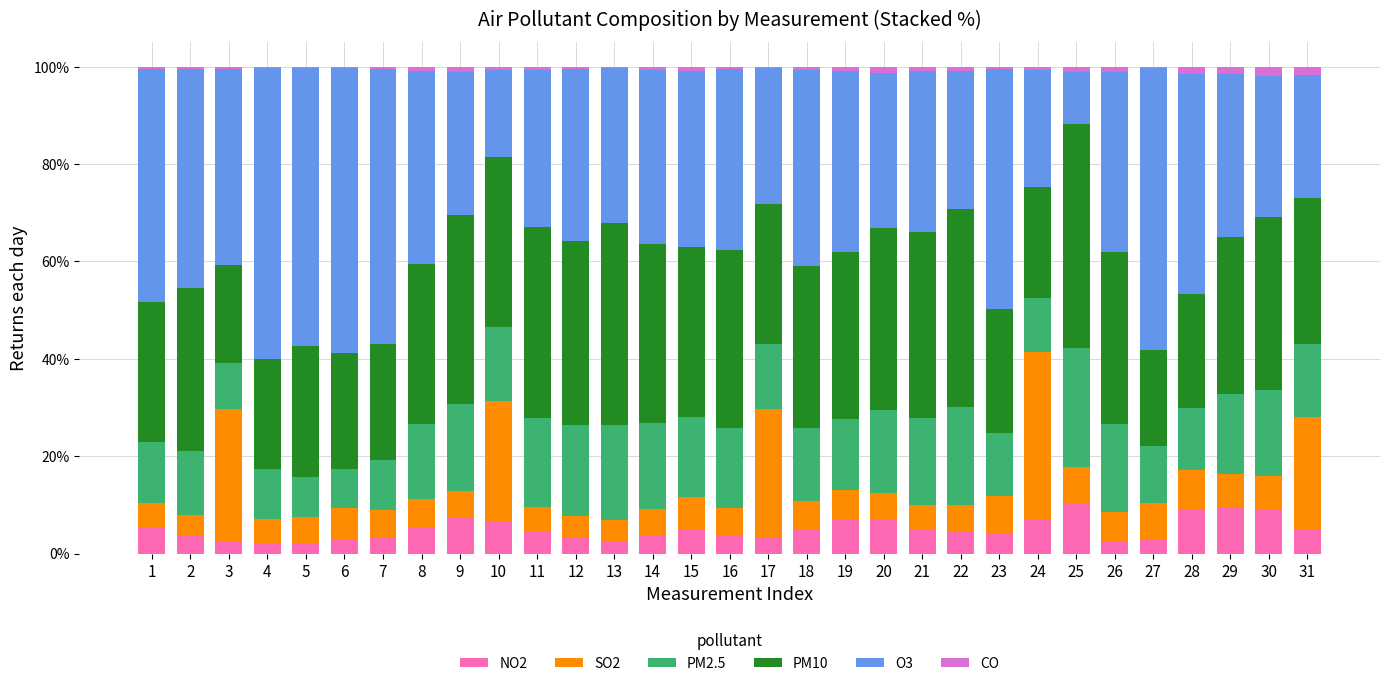

Is it true that NO2 equals 3.6 at 16?

True